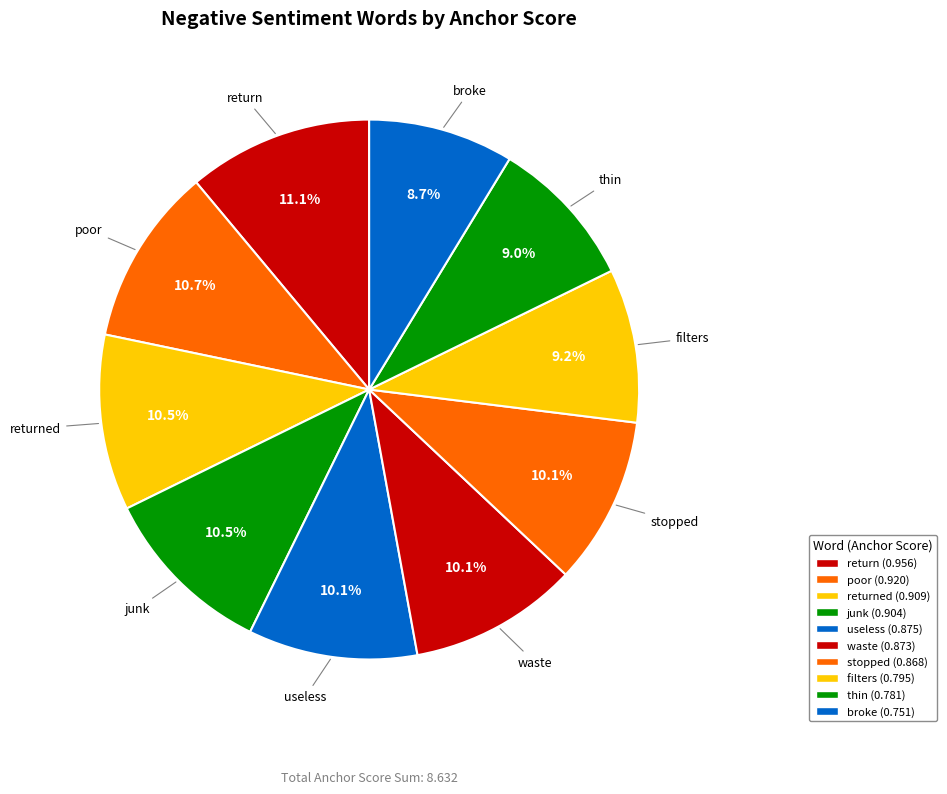

What is the smallest slice in the pie chart?

broke